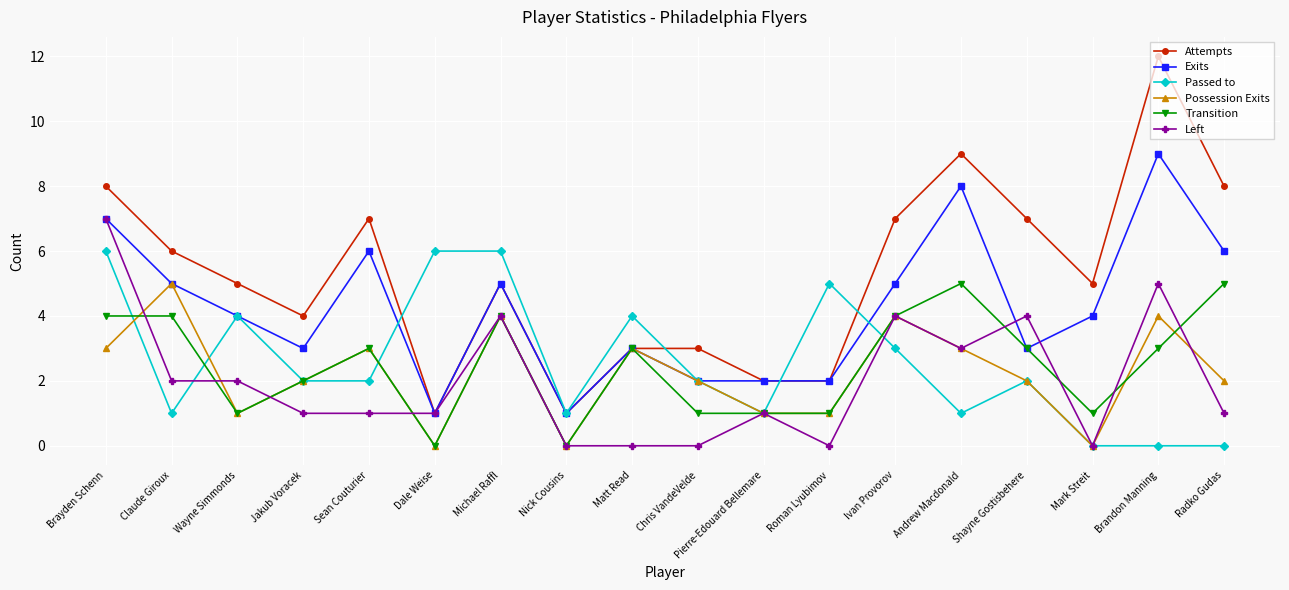

What is the maximum value for Transition?

5